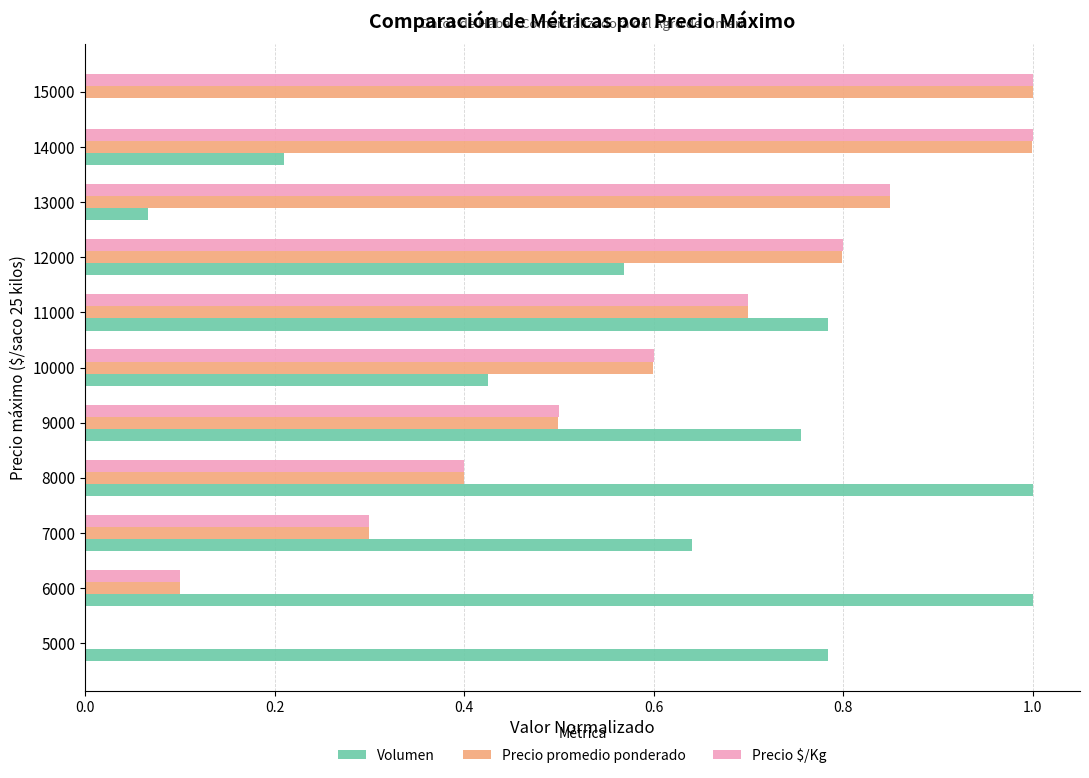

What is the greatest value displayed?

1.0